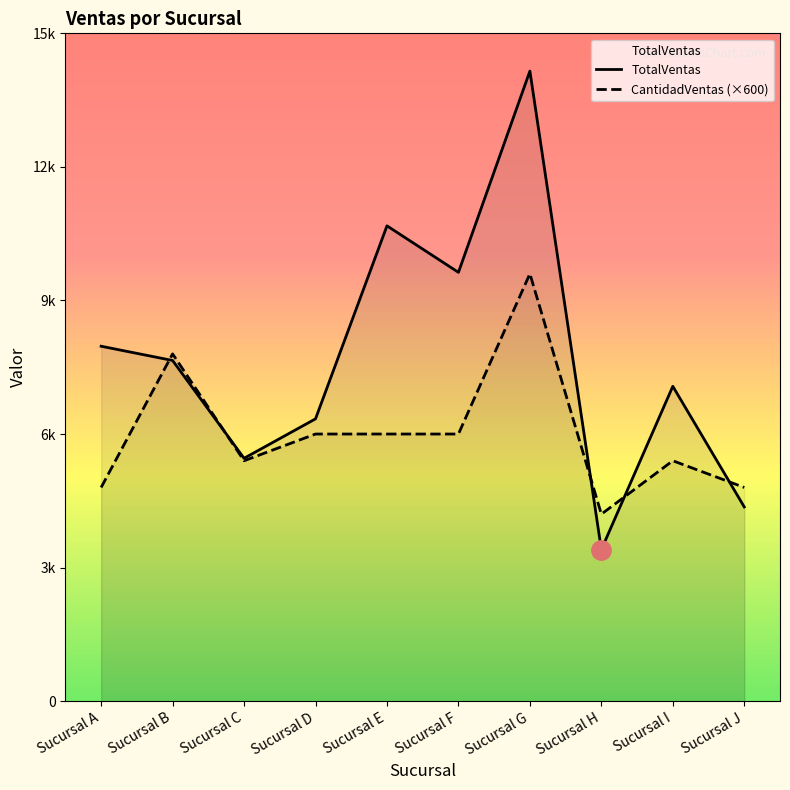

What is the sum of the TotalVentas values at Sucursal B and Sucursal A?

15624